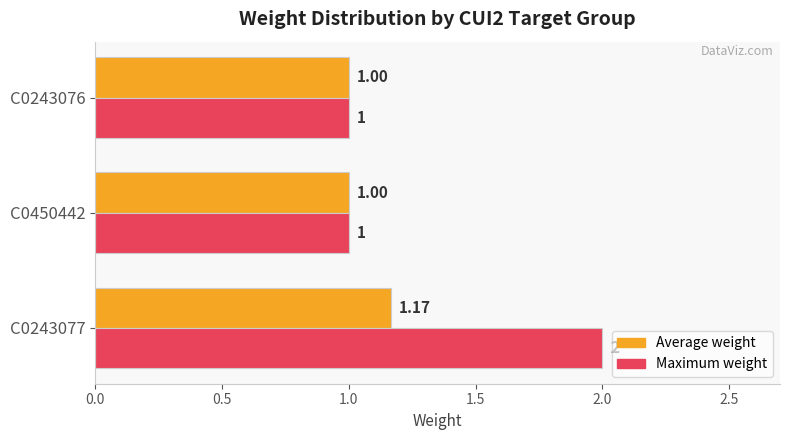

What is the sum of all Average weight values?

3.2